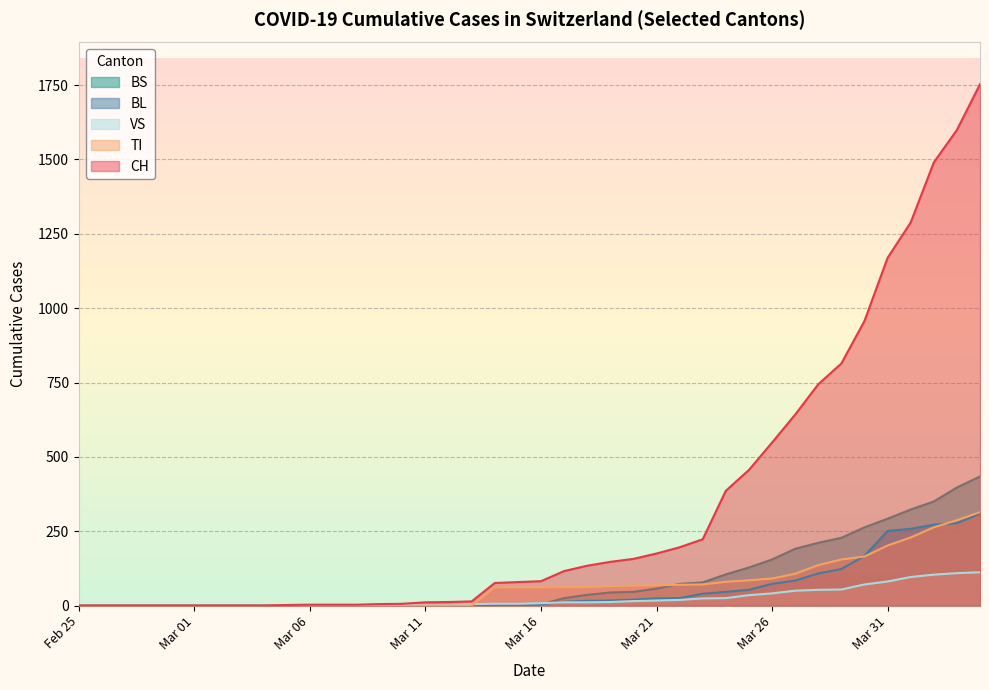

Rank the series at 2020-03-13 from lowest to highest value.

TI, BL, BS, VS, CH